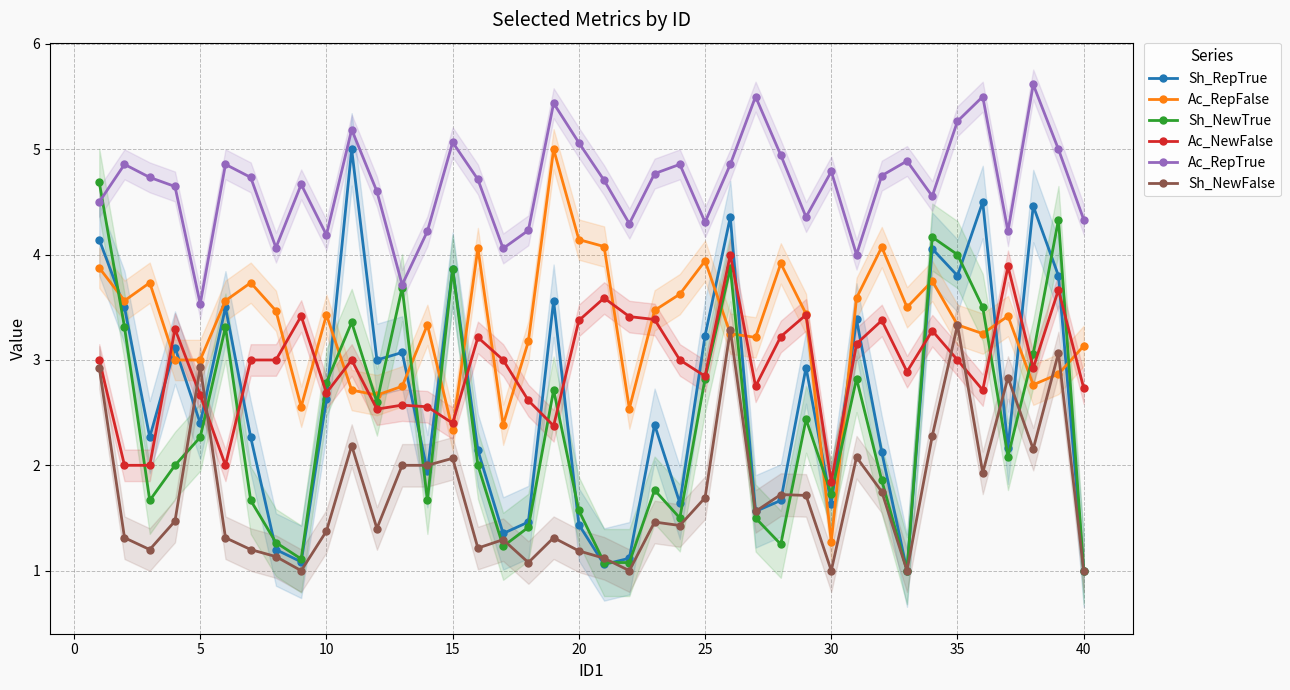

True or false: Sh_RepTrue and Ac_RepTrue intersect in this chart.

False